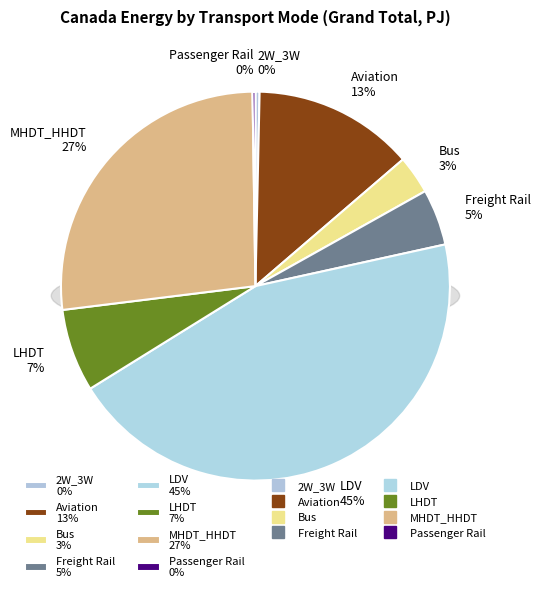

To the nearest percent, what portion does MHDT_HHDT represent?

27%